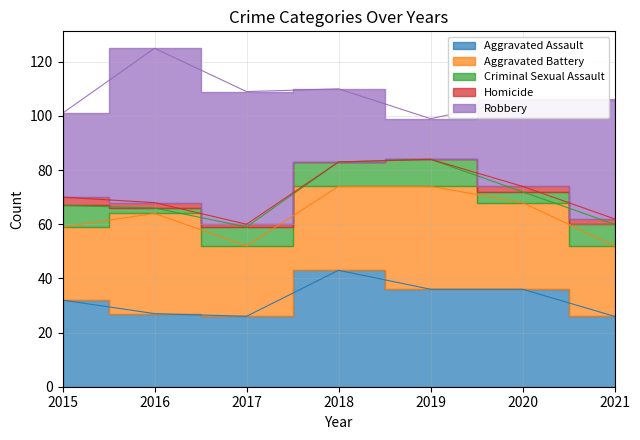

Which series changed the most between 2015 and 2019?

Robbery